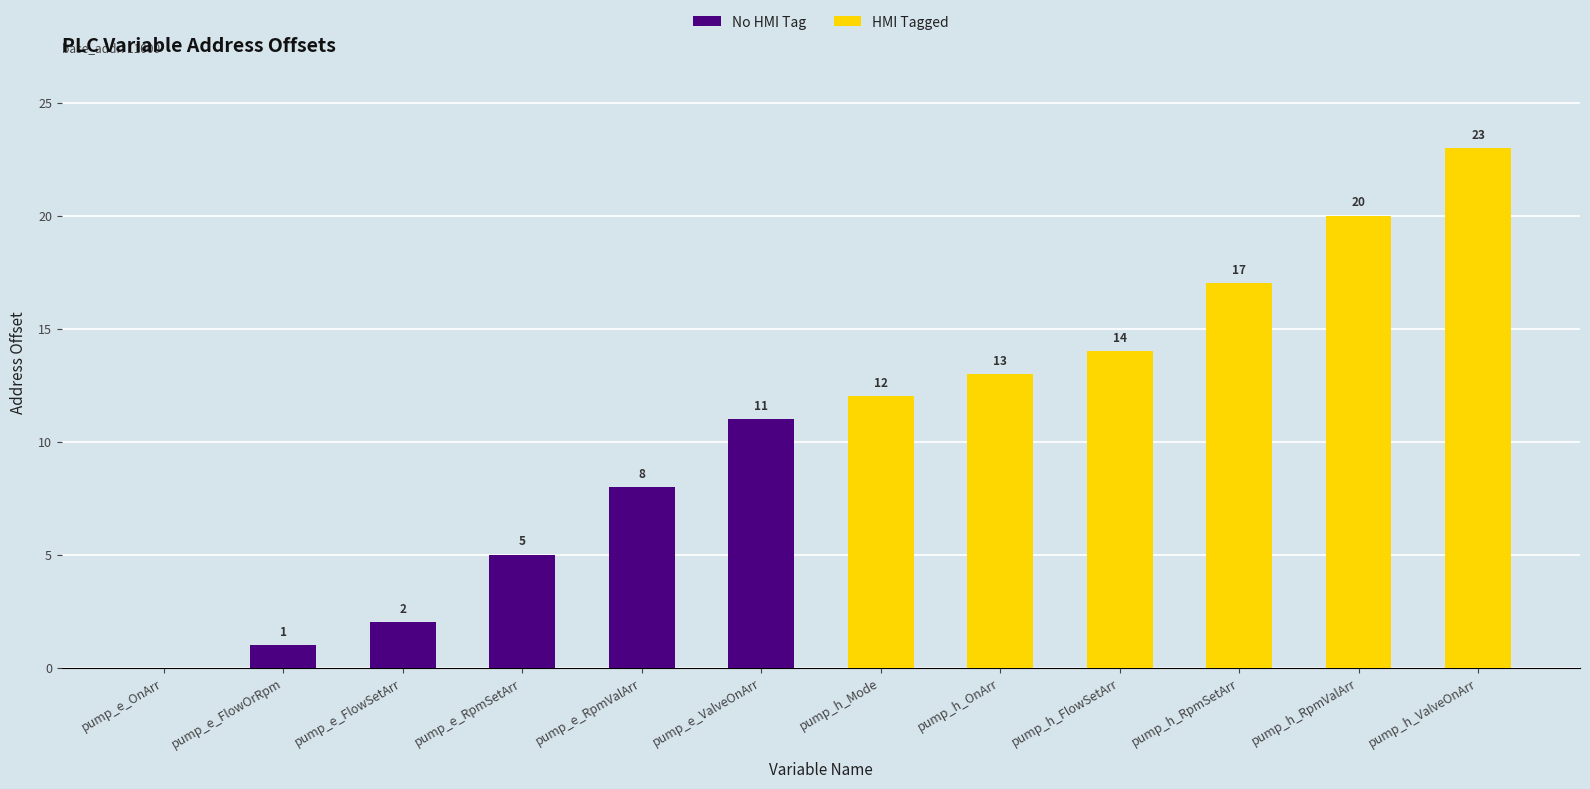

List the series in order of their overall mean, highest first.

HMI Tagged, No HMI Tag